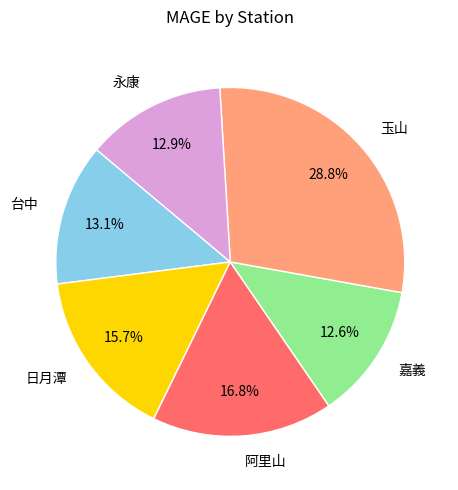

Is it true that 永康 is 13% of the pie?

True